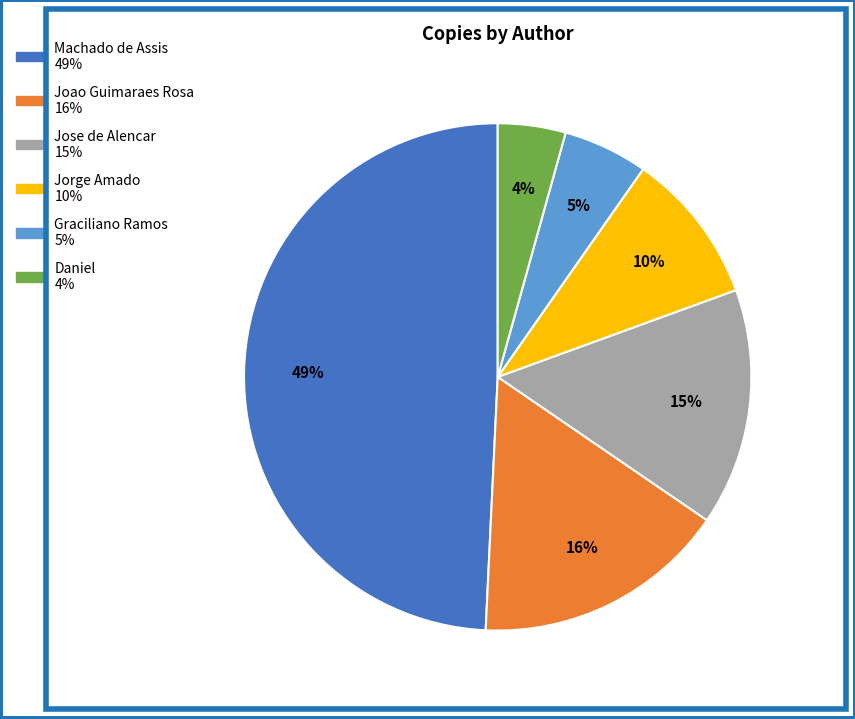

Rank the categories by value from highest to lowest.

Machado de Assis, Joao Guimaraes Rosa, Jose de Alencar, Jorge Amado, Graciliano Ramos, Daniel